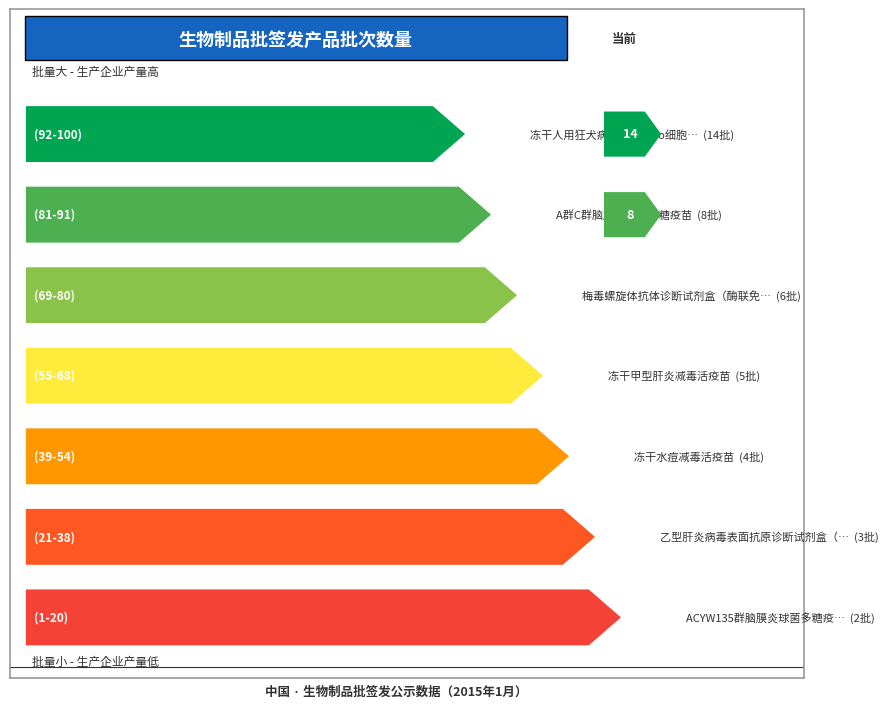

How many bars are there in total?

7